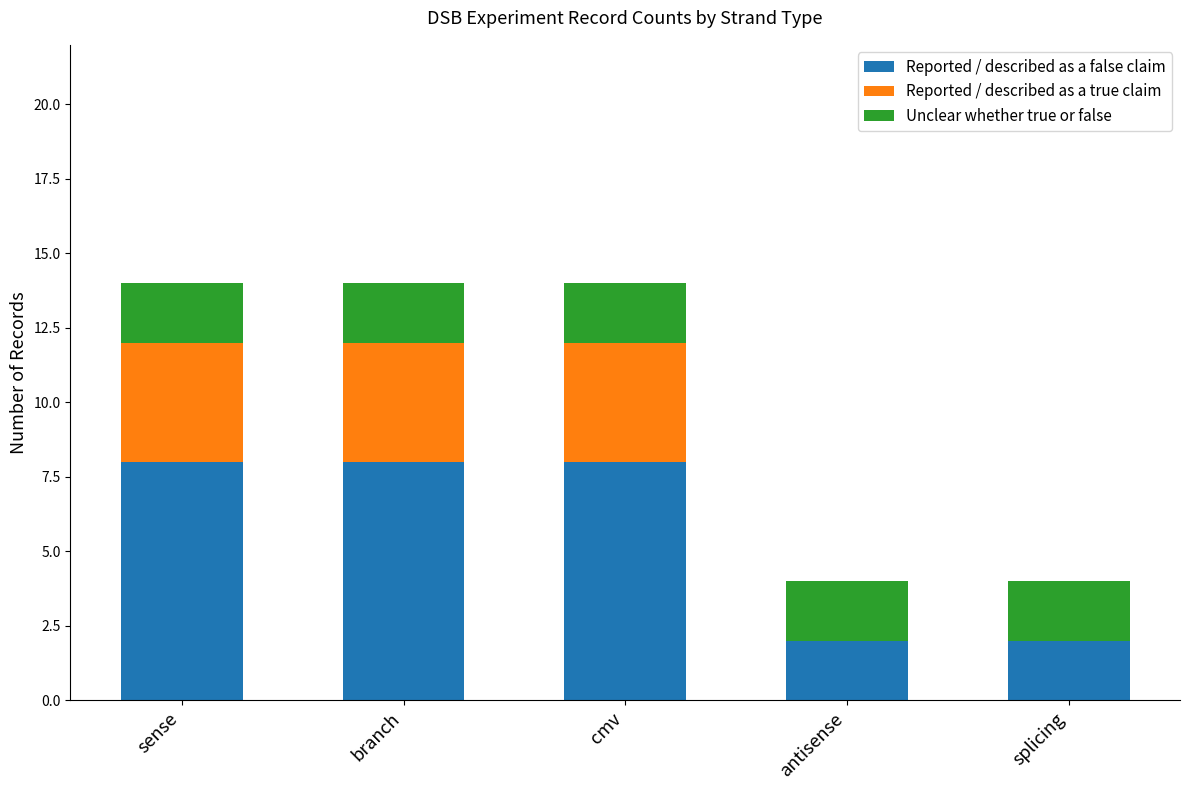

What is the total value across all series at antisense?

4